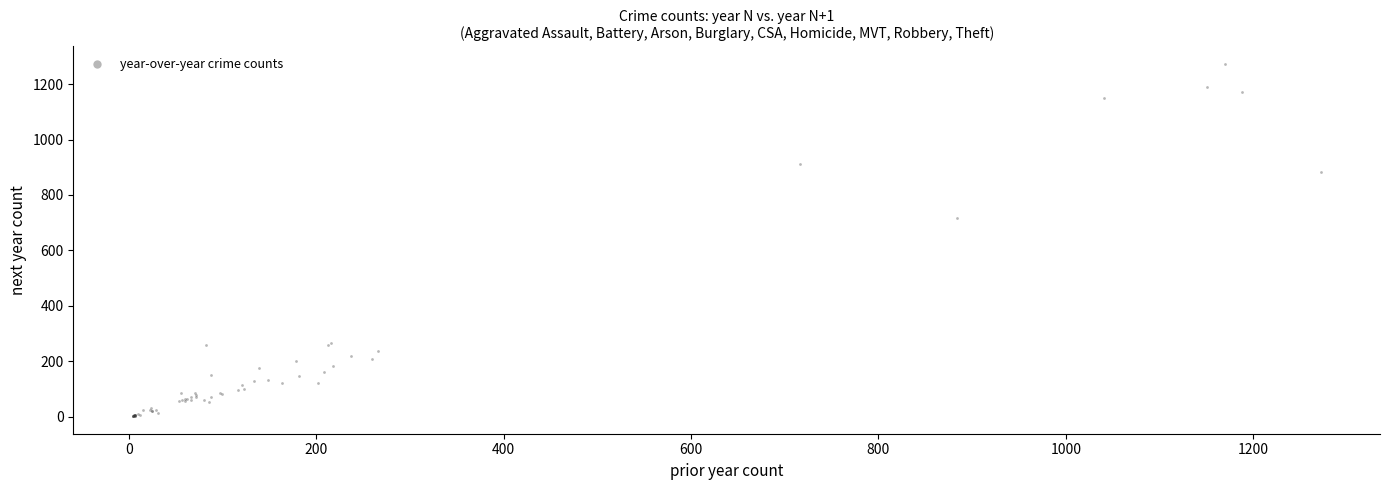

What Y value in the scatter plot is closest to 637?

716